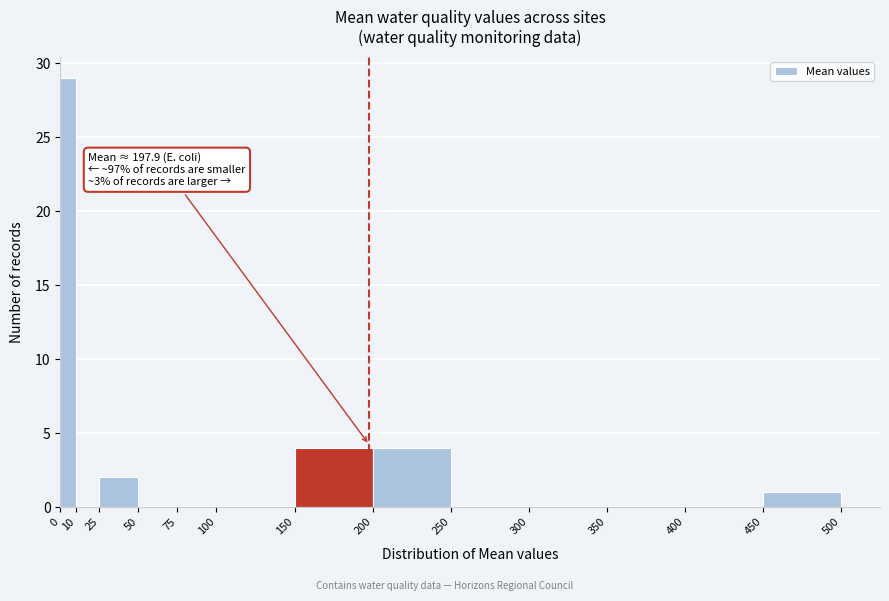

Which range on the x-axis has the tallest bar?

0 to 10